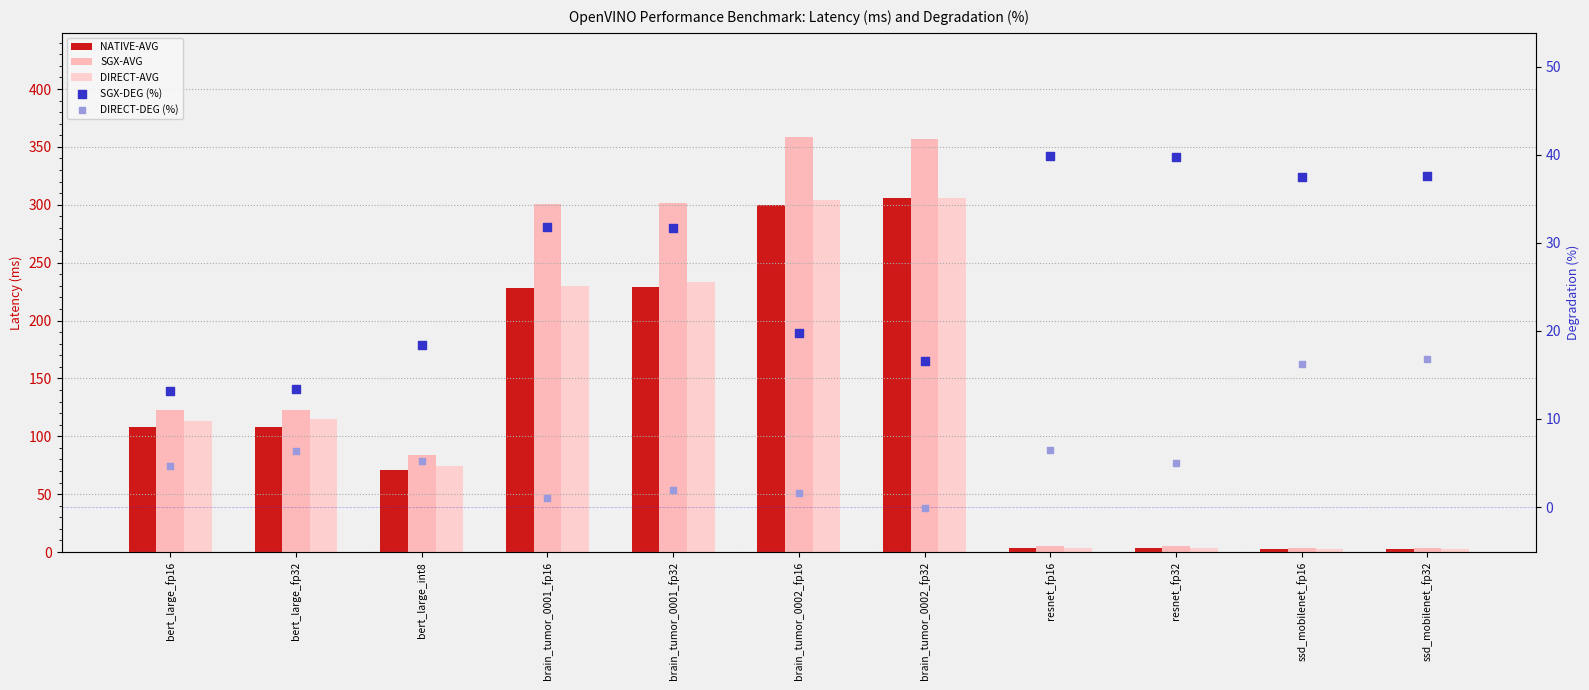

At which category is the sum across all series the highest?

brain_tumor_0002_fp32